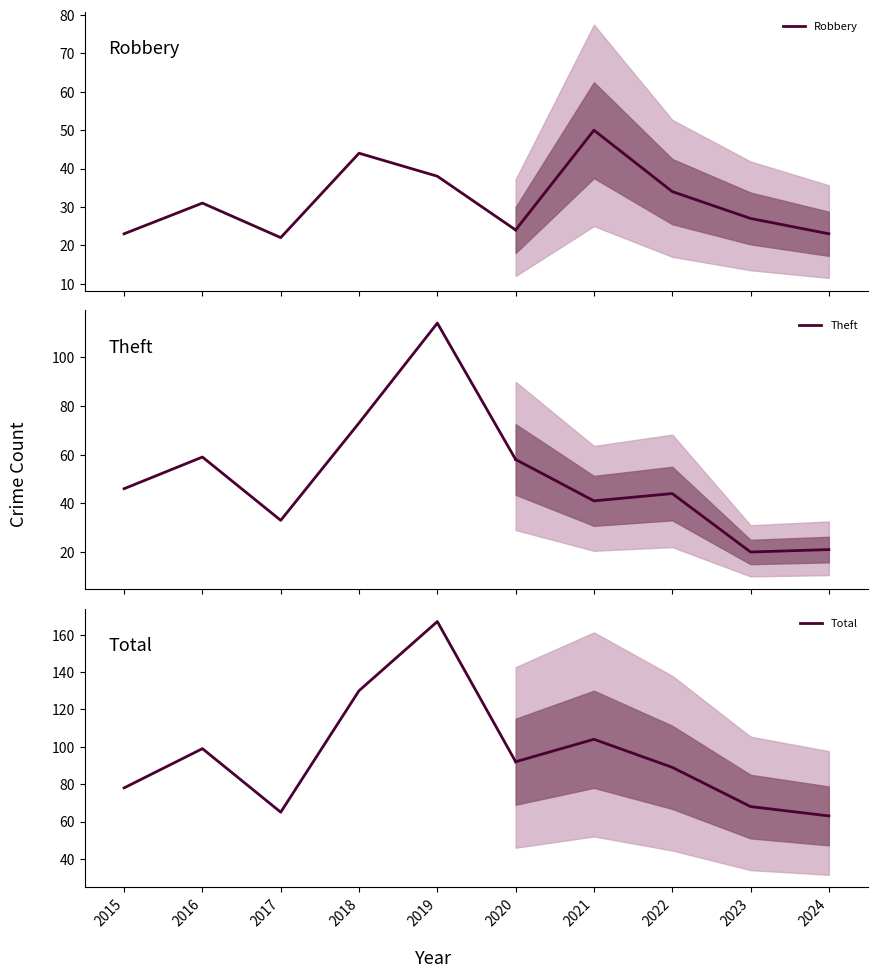

How many interior local peaks does the Theft series have?

2